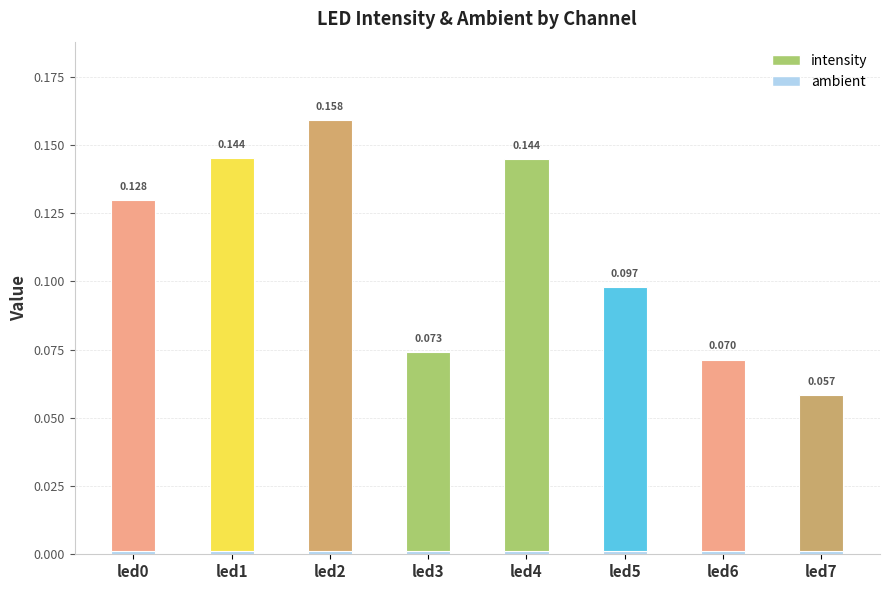

Read the intensity value at led1.

0.1